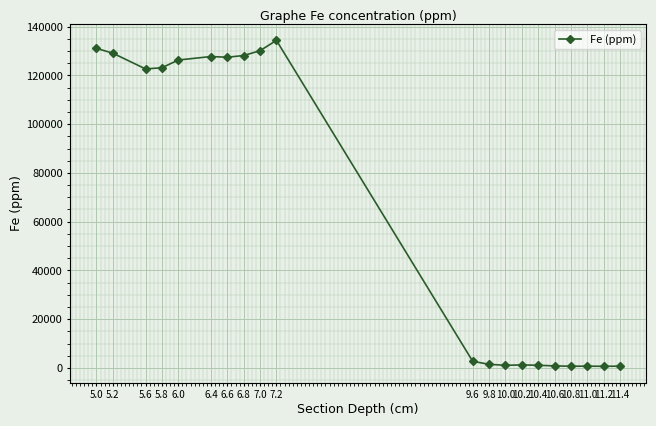

What is the greatest value displayed?

134400.3